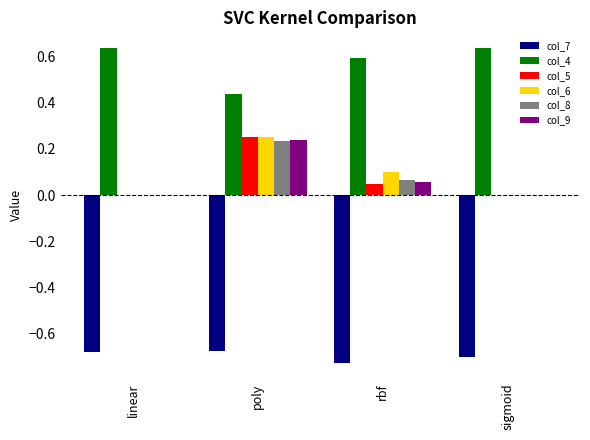

At which category is the sum across all series the highest?

poly